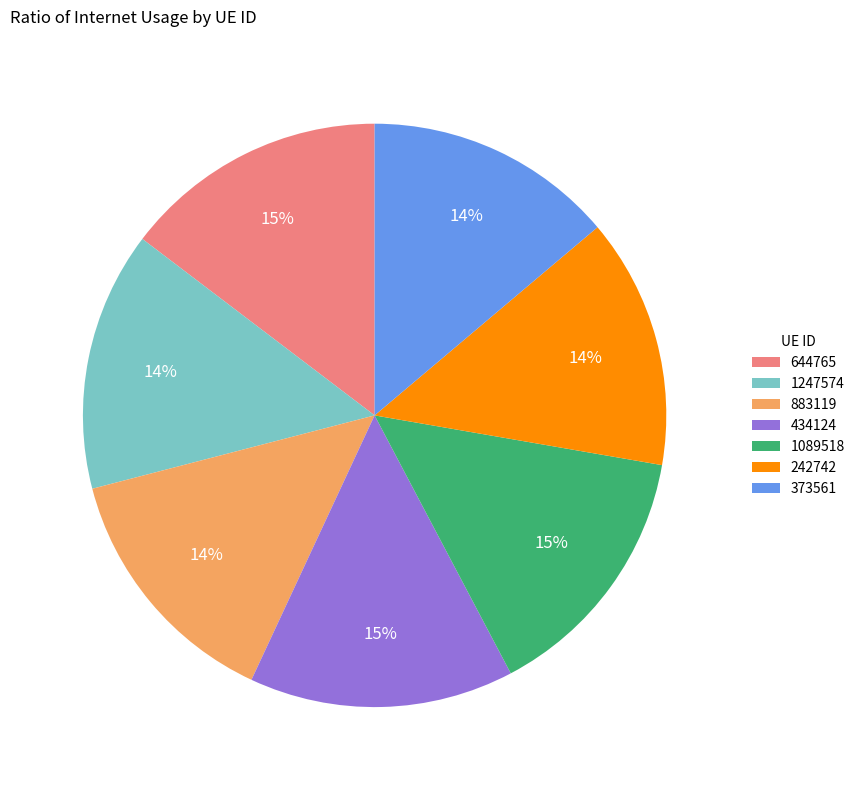

To the nearest percent, what is the combined percentage of 434124 and 1247574?

29%